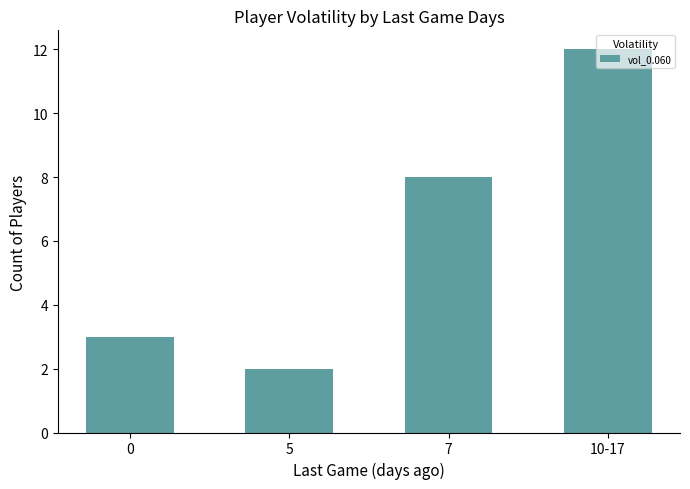

List the labels in order of value, largest first.

10-17, 7, 0, 5